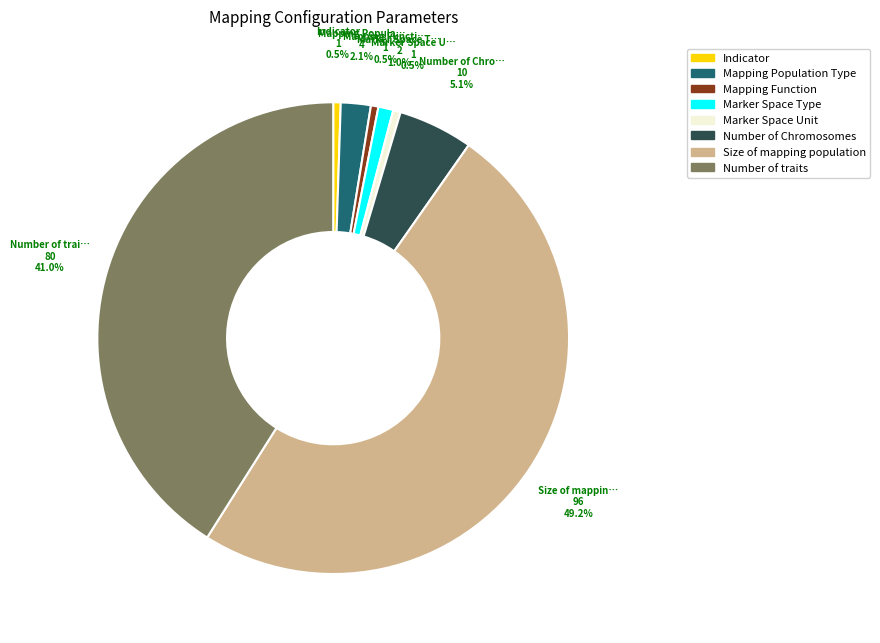

How much of the chart is everything except Indicator?

99.5%